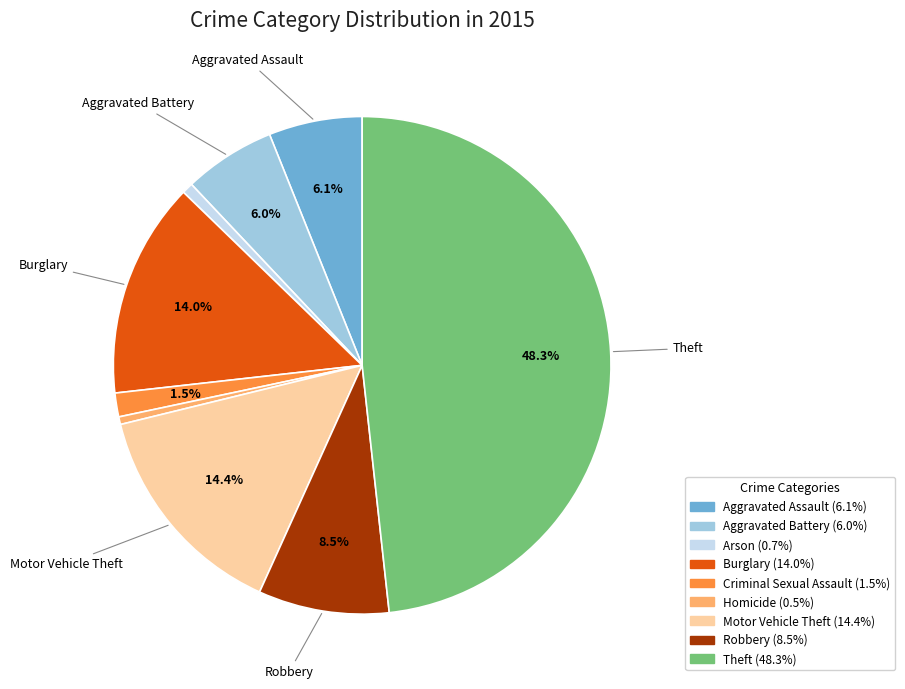

Is there a majority slice in this chart?

No